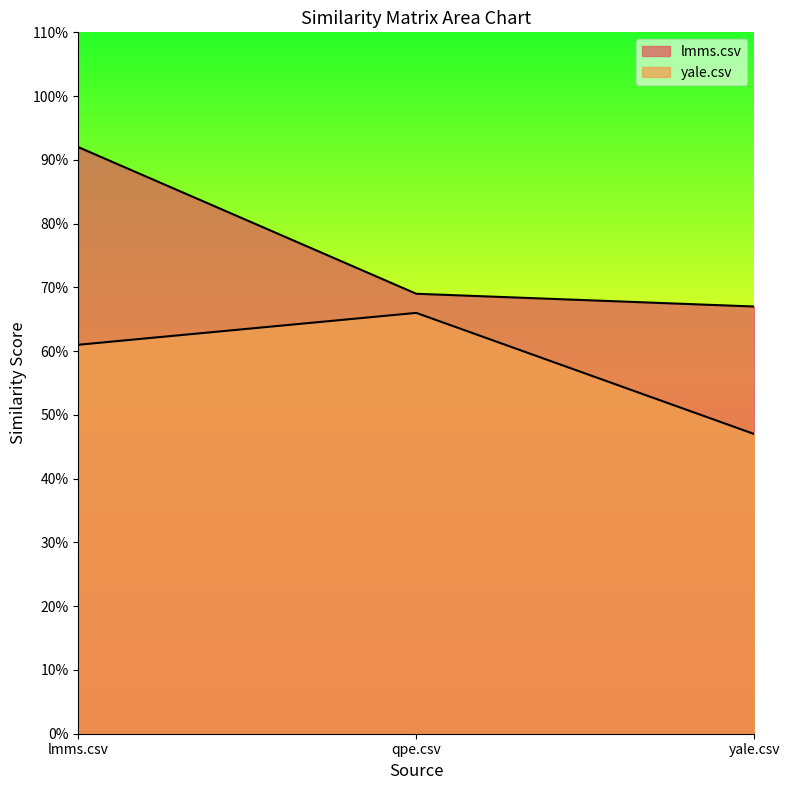

What is the average value of the yale.csv series?

0.6